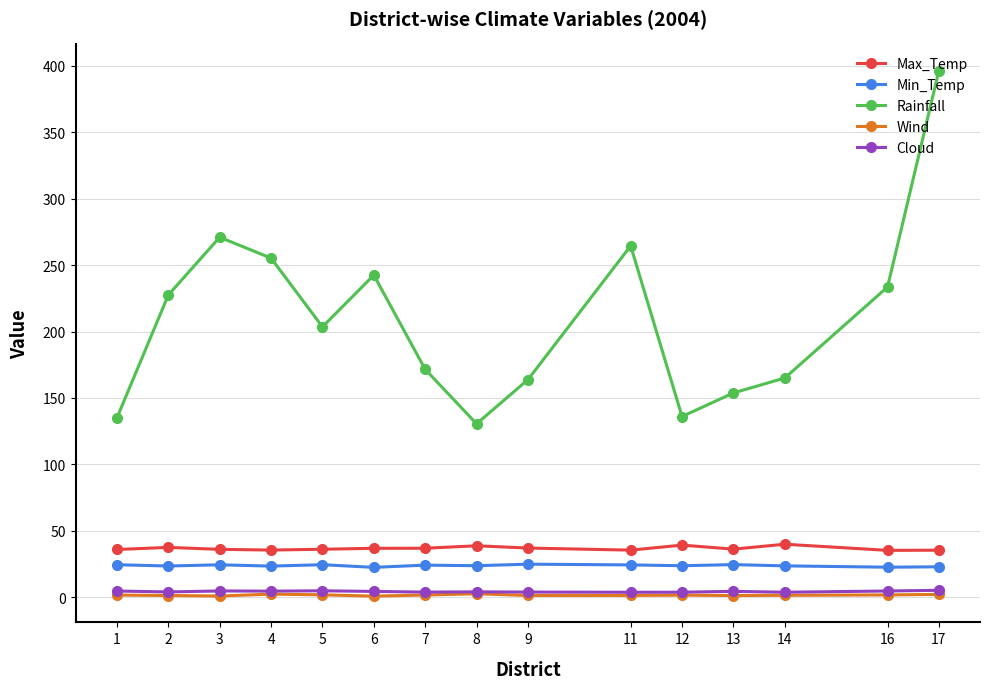

Which series has the largest total across all categories?

Rainfall